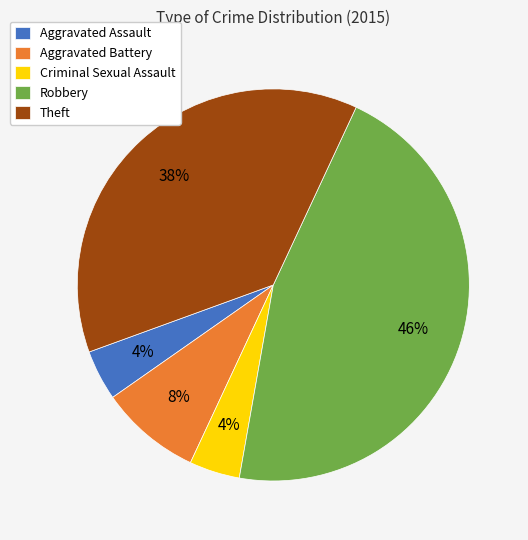

How many segments does this pie chart have?

5